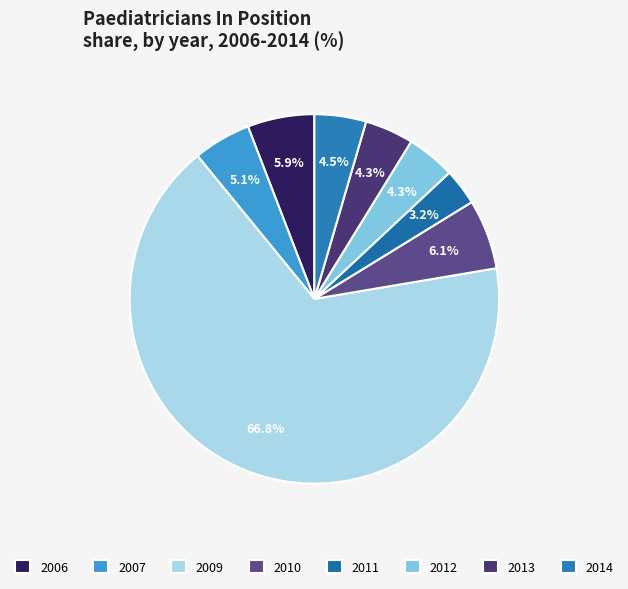

How many segments does this pie chart have?

8